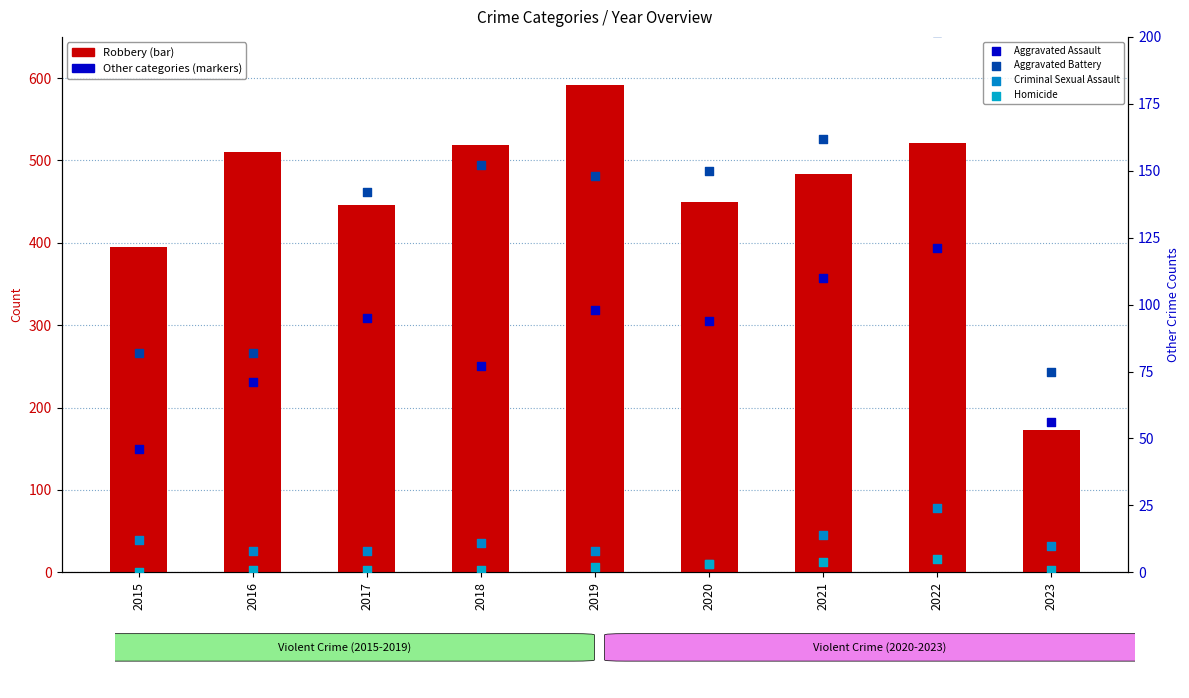

Which series has the largest total across all categories?

Robbery